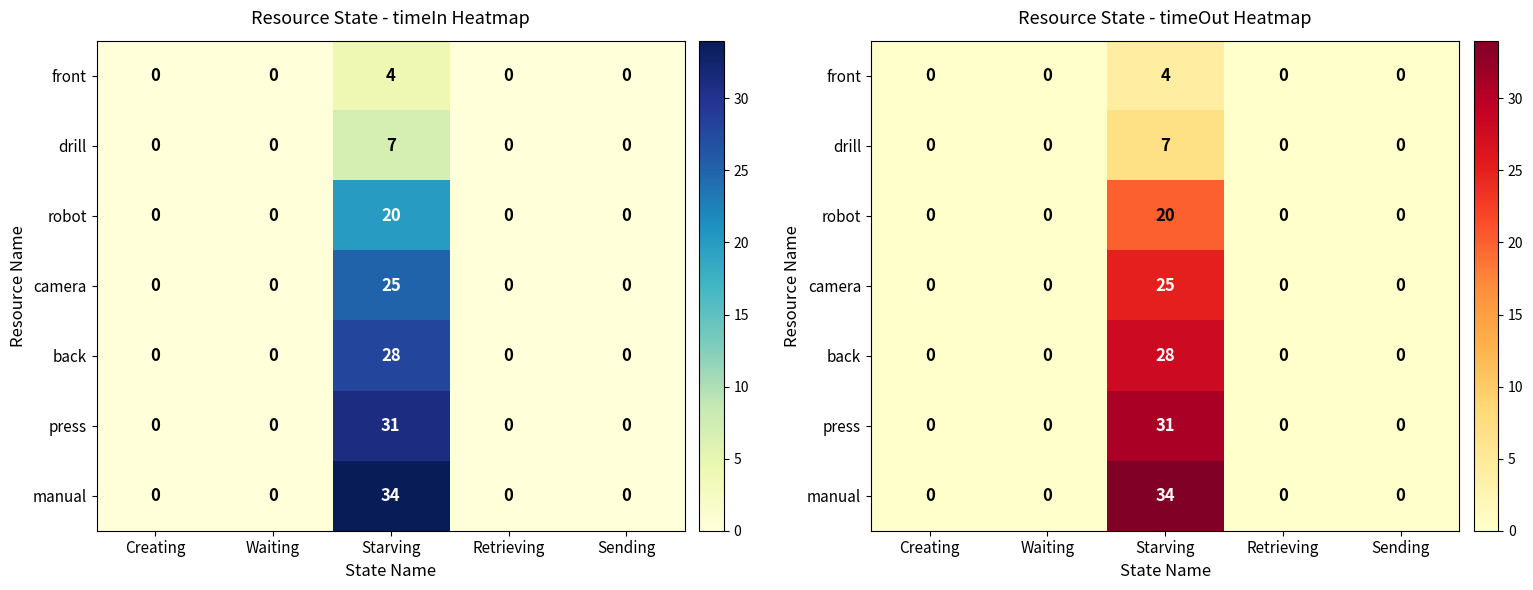

What is the average value of the camera series?

5